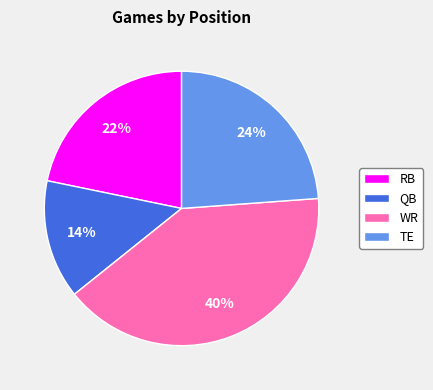

True or false: TE accounts for 1% of the total.

False